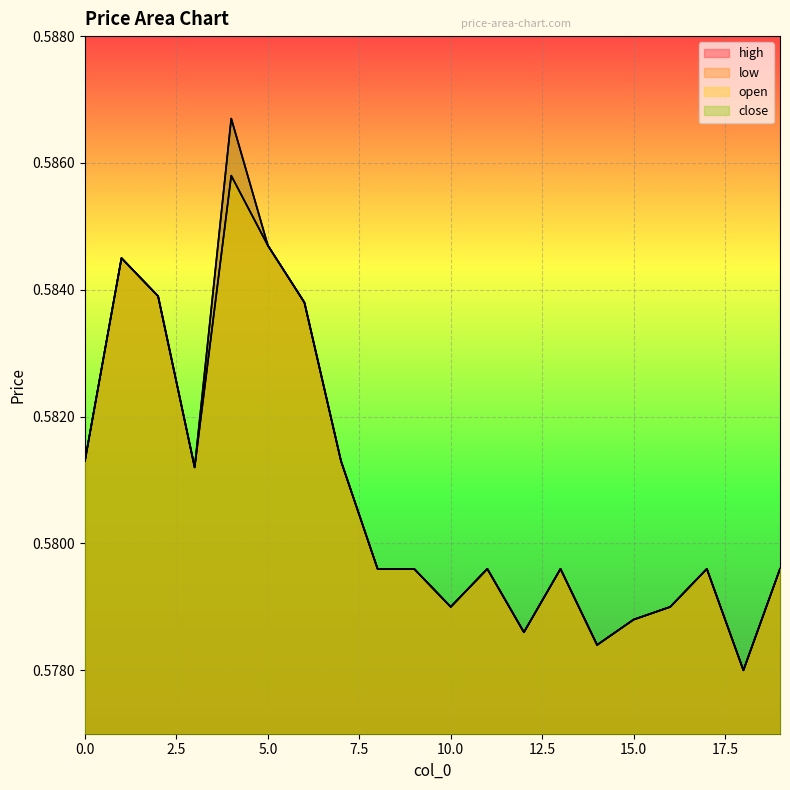

How many categories are shown in the chart?

20